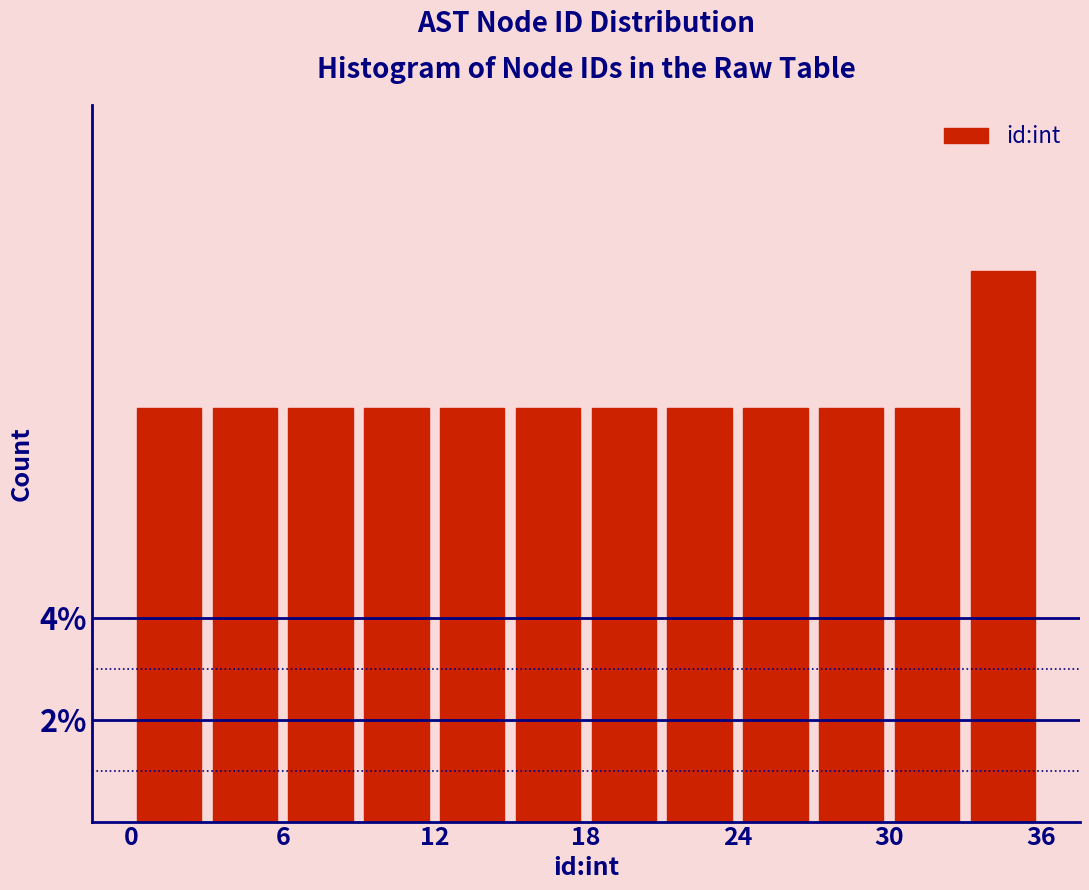

Around what value on the x-axis is the tallest bar? Give the approximate position of its centre, as read against the axis.

35